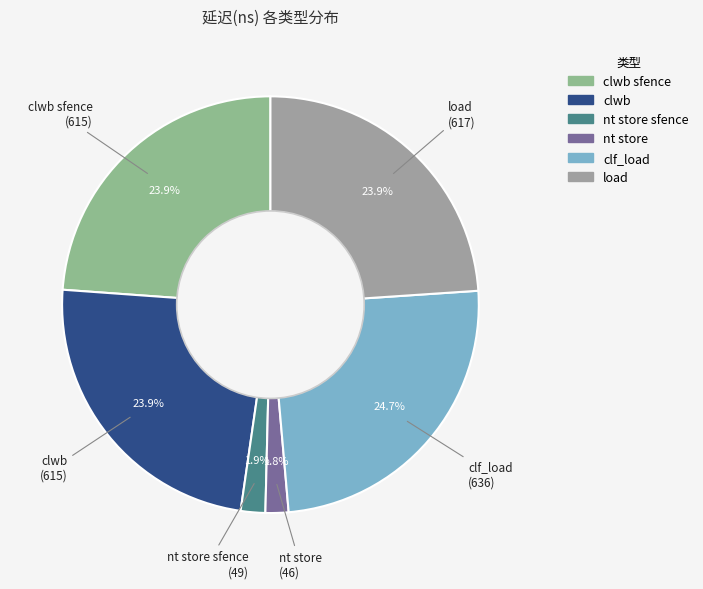

How many segments does this pie chart have?

6